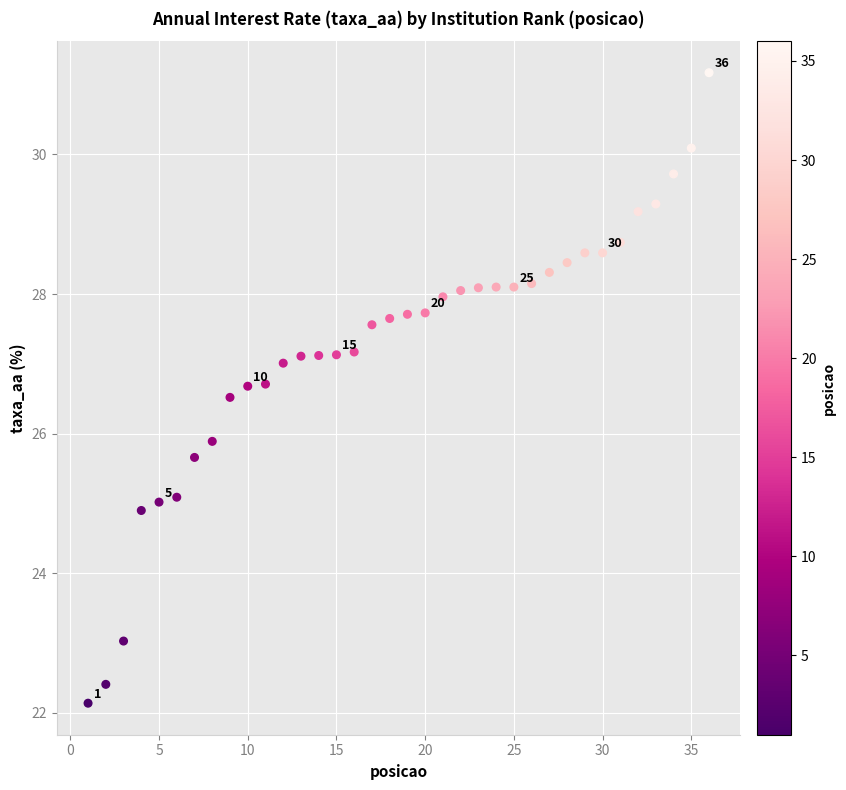

What is the range of X values (max minus min)?

35.0